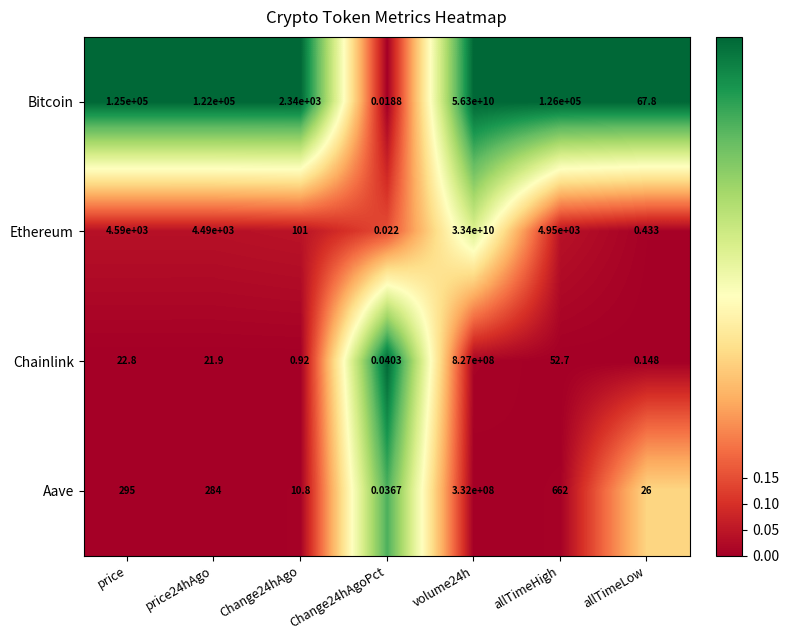

Which series has the largest total across all categories?

Bitcoin